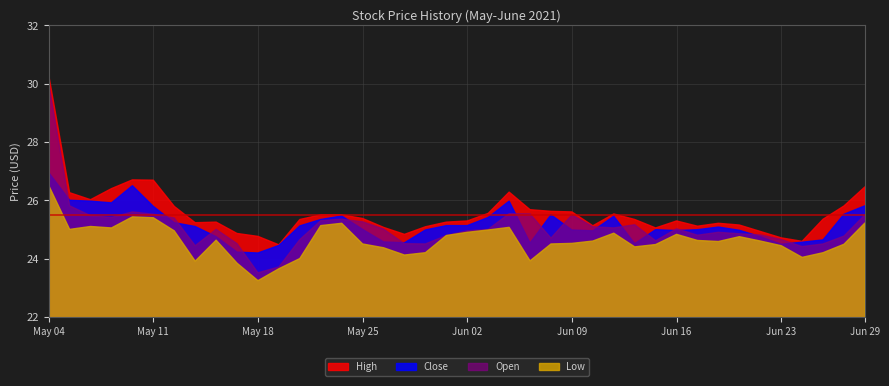

What is the difference between the maximum and second lowest values in the Close series?

2.7